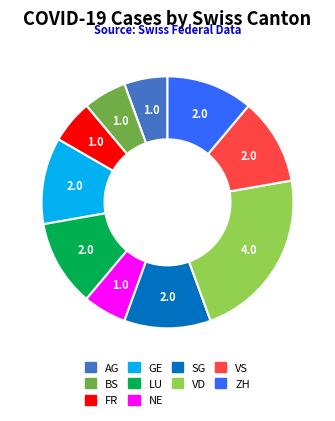

Does any single category account for the majority?

No